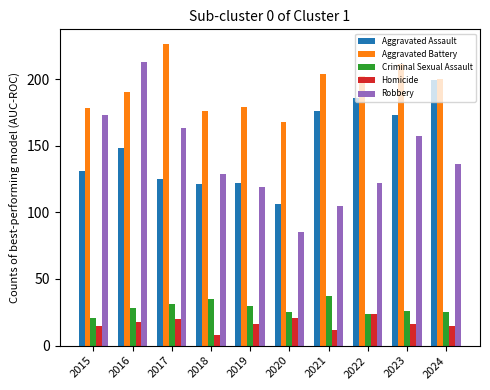

Reading right to left, extract all data points from this chart.

Aggravated Assault: 2024=199	2023=173	2022=186	2021=176	2020=106	2019=122	2018=121	2017=125	2016=148	2015=131
Aggravated Battery: 2024=200	2023=211	2022=202	2021=204	2020=168	2019=179	2018=176	2017=226	2016=190	2015=178
Criminal Sexual Assault: 2024=25	2023=26	2022=24	2021=37	2020=25	2019=30	2018=35	2017=31	2016=28	2015=21
Homicide: 2024=15	2023=16	2022=24	2021=12	2020=21	2019=16	2018=8	2017=20	2016=18	2015=15
Robbery: 2024=136	2023=157	2022=122	2021=105	2020=85	2019=119	2018=129	2017=163	2016=213	2015=173